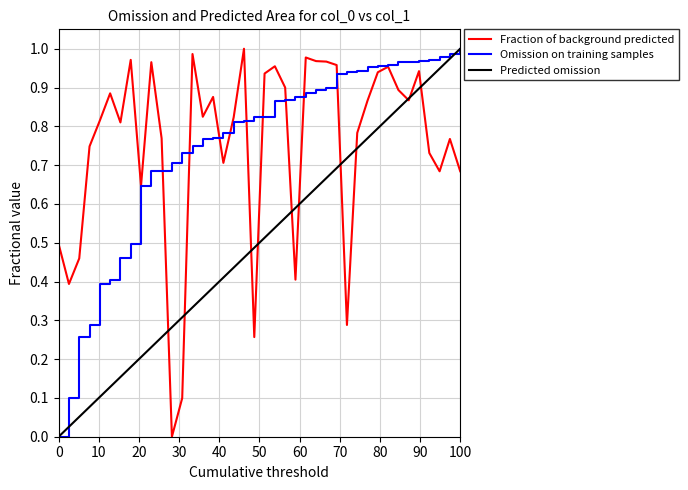

What is the difference between the maximum and minimum values?

1.0